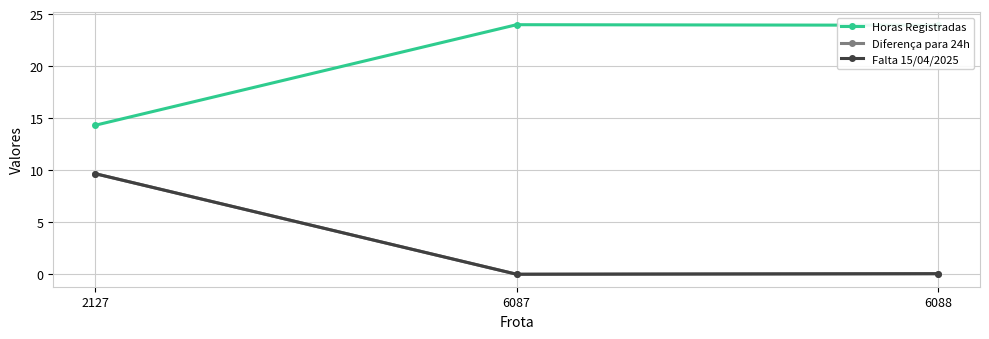

Reading left to right, list all the values displayed in this chart.

Horas Registradas: 2127=14.3	6087=24.0	6088=23.9
Diferença para 24h: 2127=9.7	6087=0.0	6088=0.1
Falta 15/04/2025: 2127=9.7	6087=0.0	6088=0.1